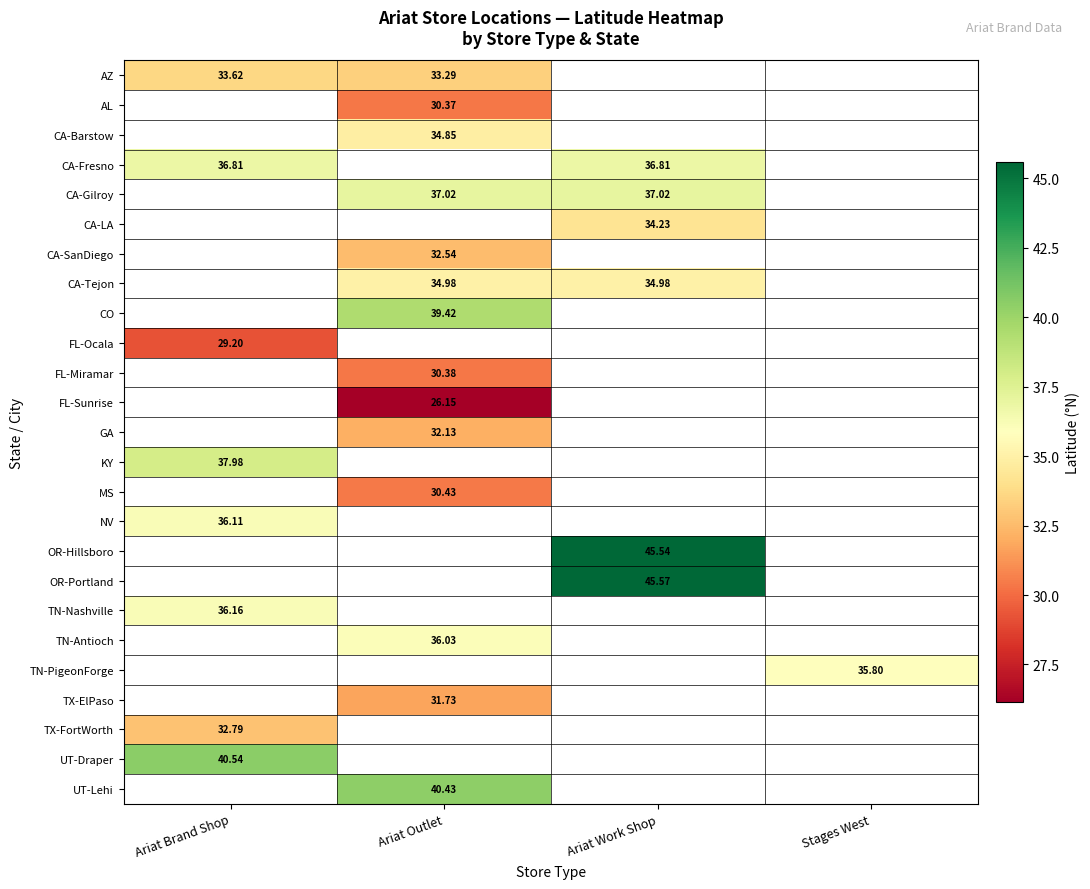

What is the maximum value shown in the chart?

45.6